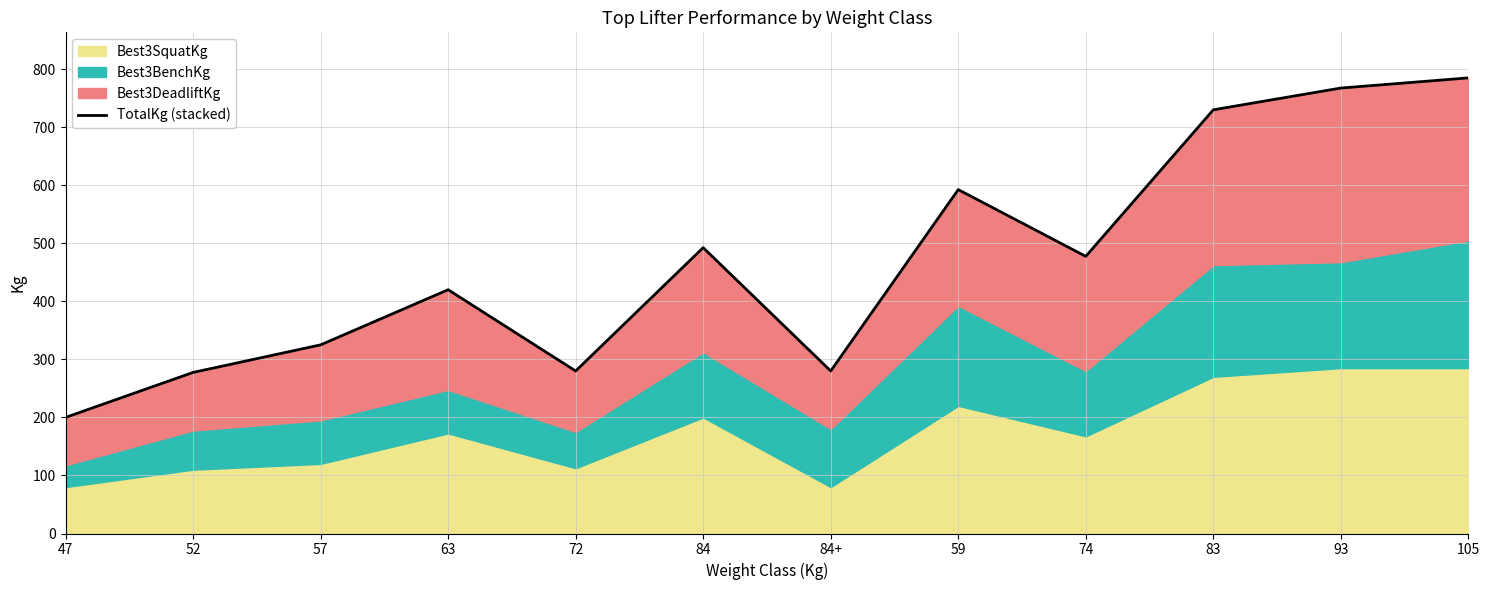

What position from the left is 72?

5